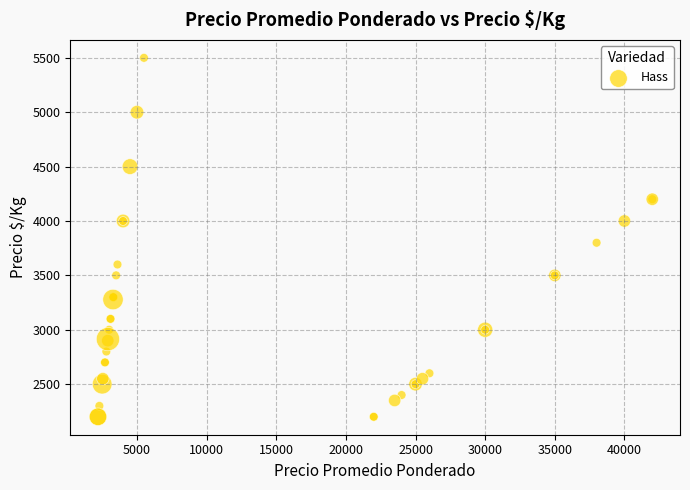

What Y value in the scatter plot is closest to 3850?

3800